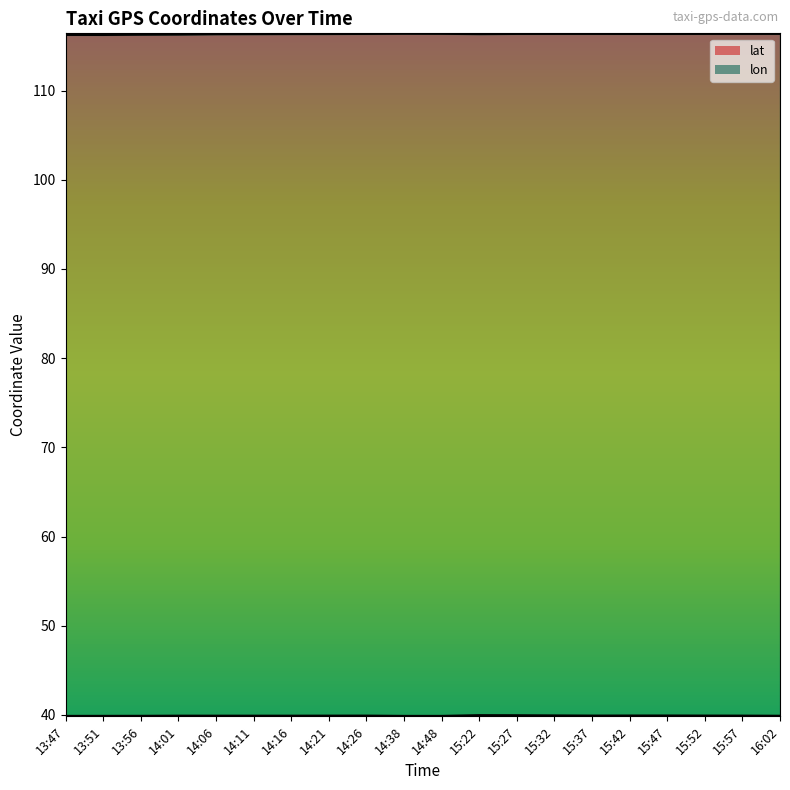

How many lines are shown in the chart?

2